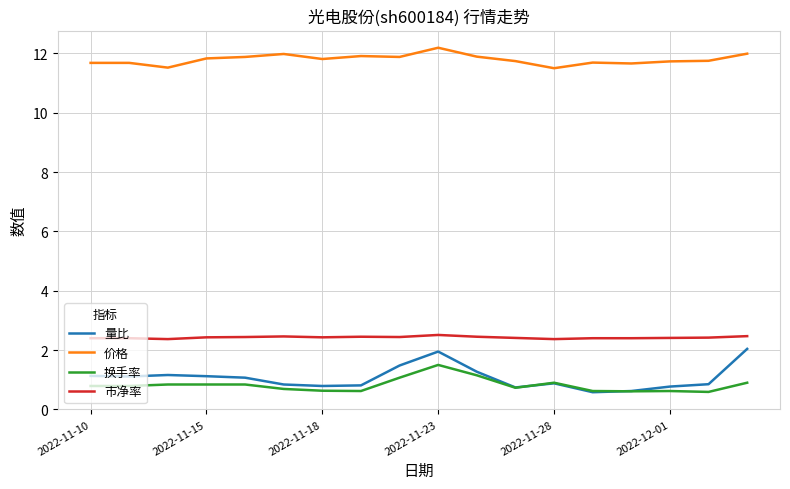

True or false: 市净率 and 价格 intersect in this chart.

False